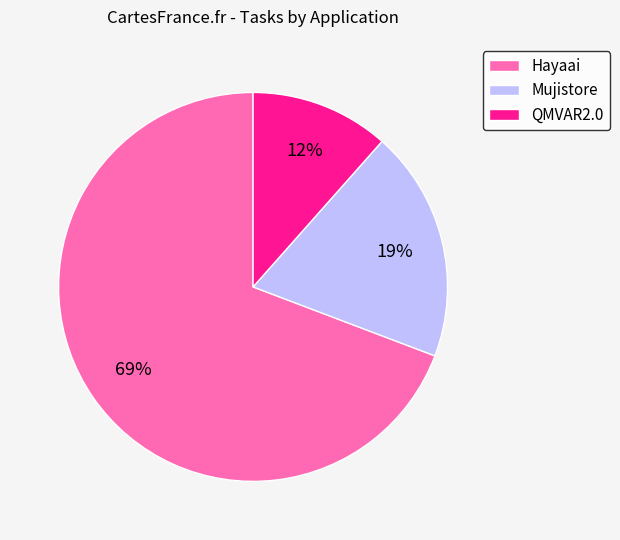

Do QMVAR2.0 and Hayaai together represent more than half of the pie?

Yes